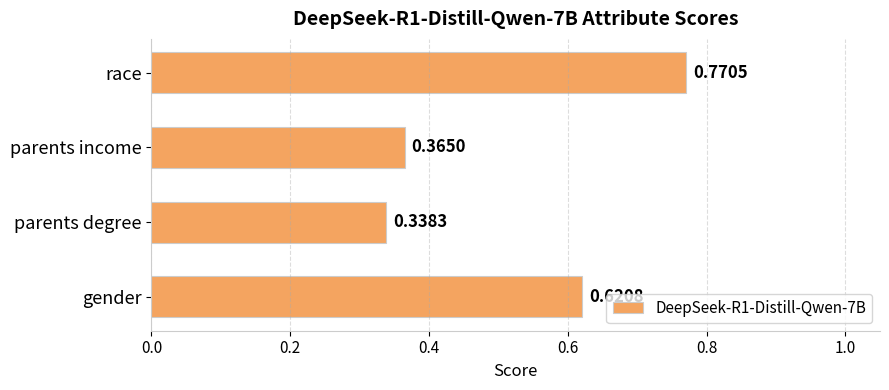

List the labels in order of value, smallest first.

parents degree, parents income, gender, race